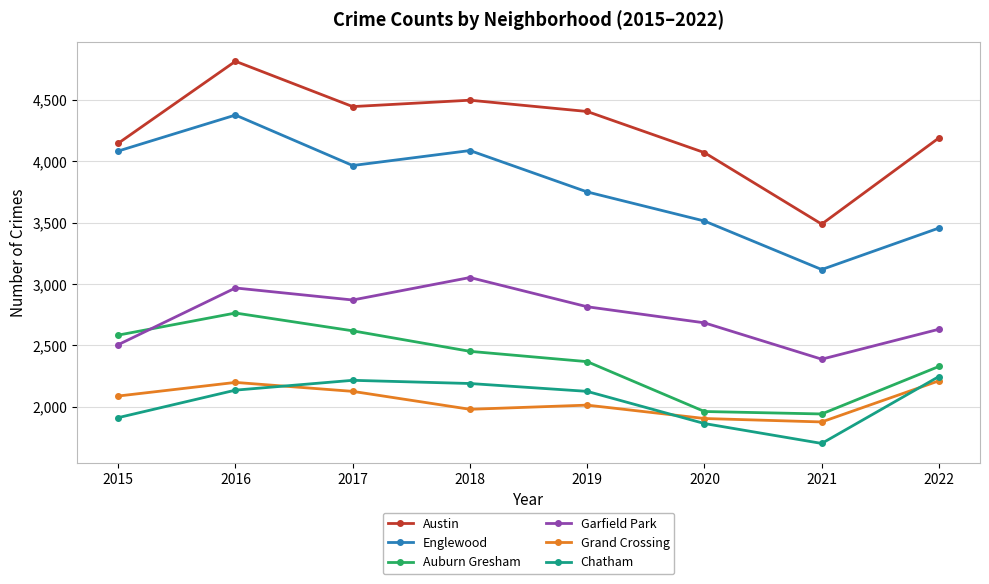

True or false: Auburn Gresham and Austin intersect in this chart.

False